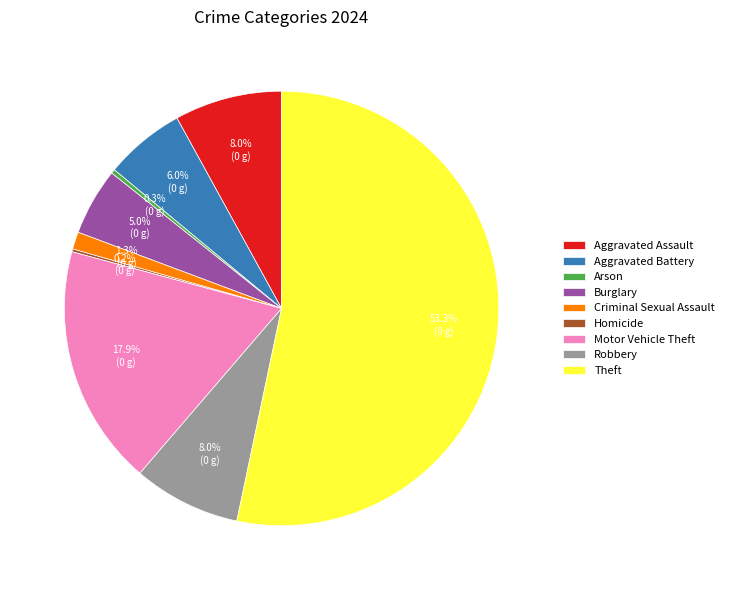

Between Theft and Arson, which is larger?

Theft